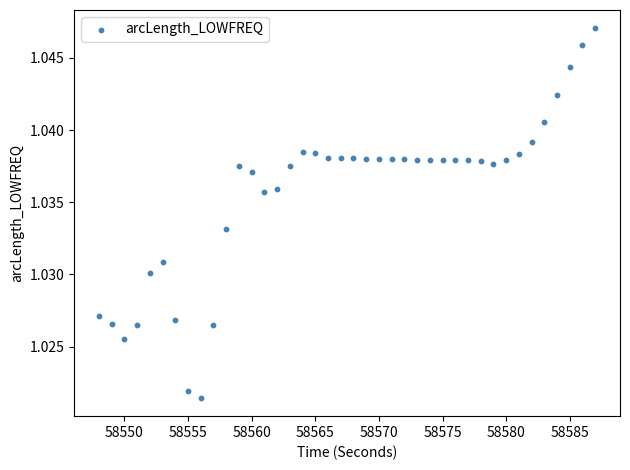

What is the range of X values (max minus min)?

39.0